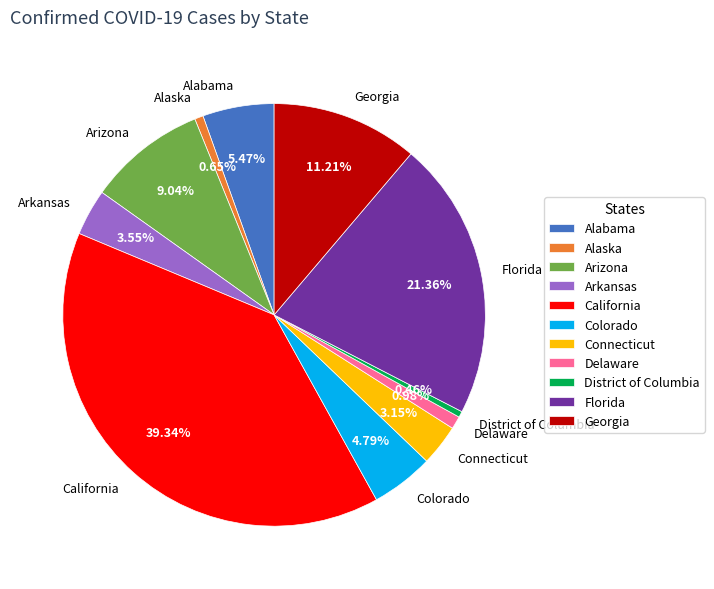

True or false: Colorado accounts for 19% of the total.

False